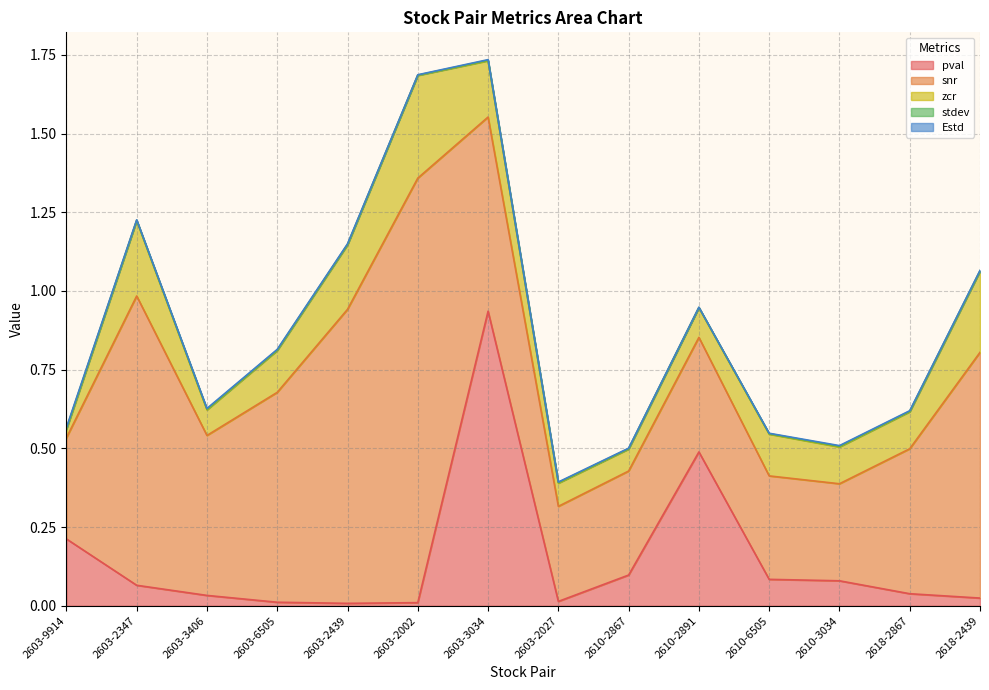

What is the value of the zcr point at the 12th from the left?

0.1